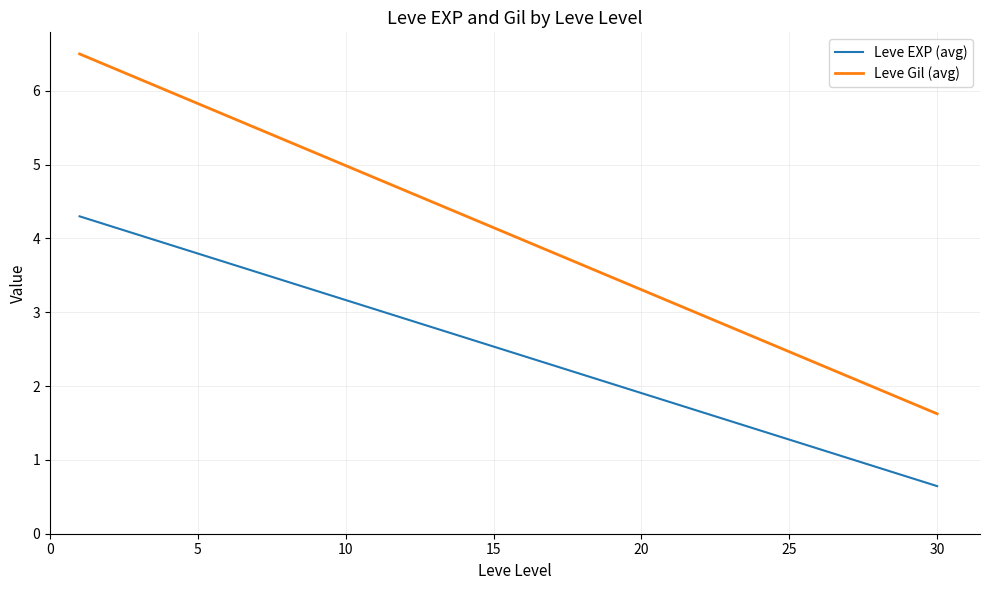

List the series in order of their peak value, highest first.

Leve Gil (avg), Leve EXP (avg)